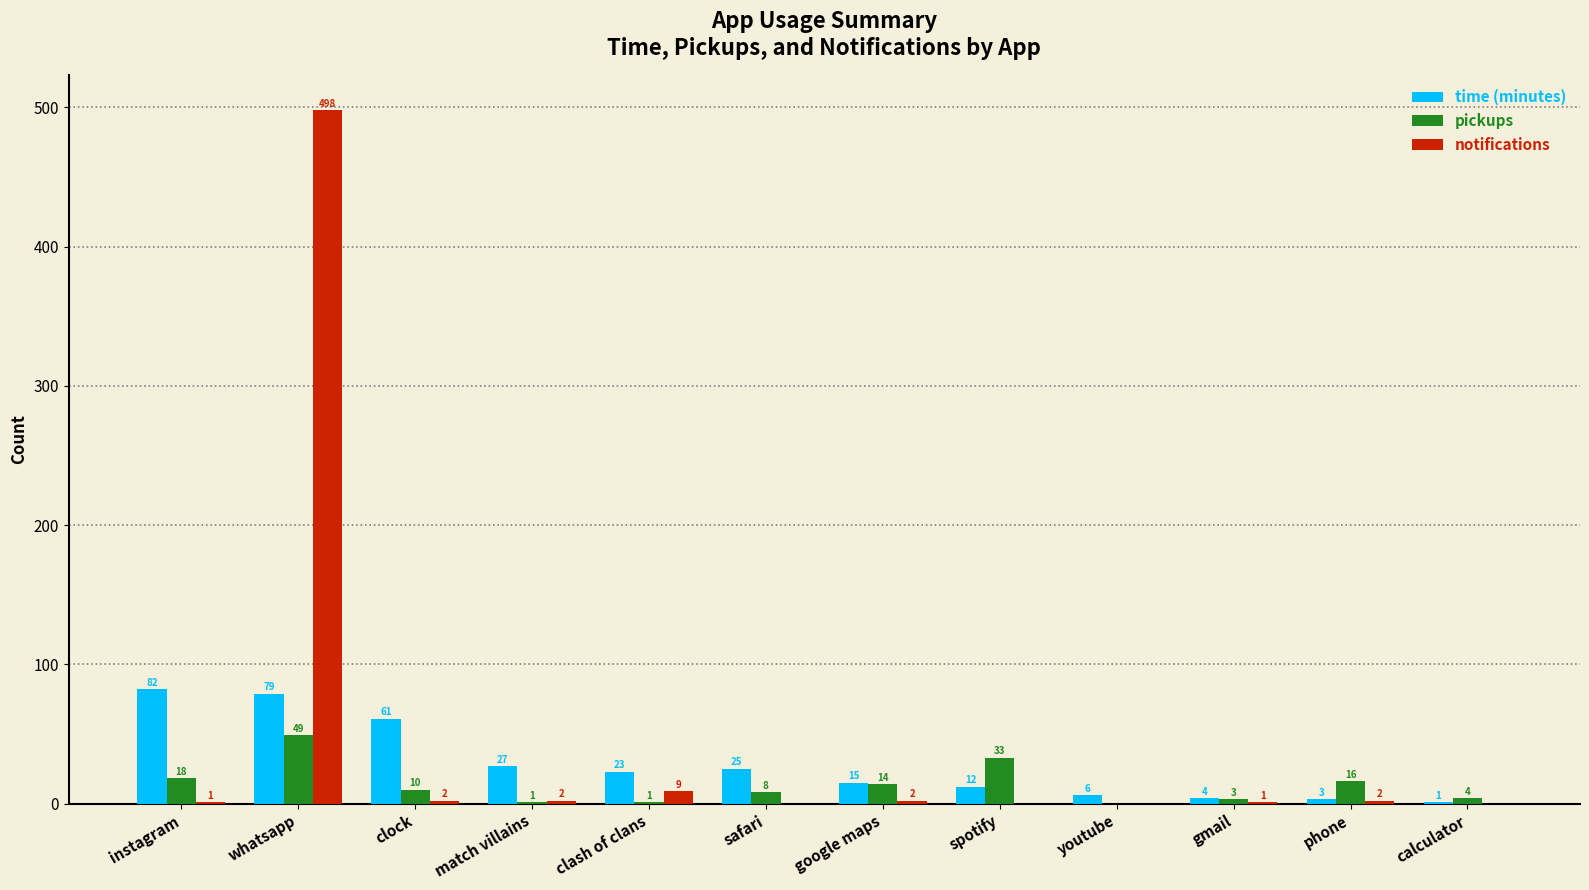

Are the bars grouped side by side (vs. stacked)?

Yes